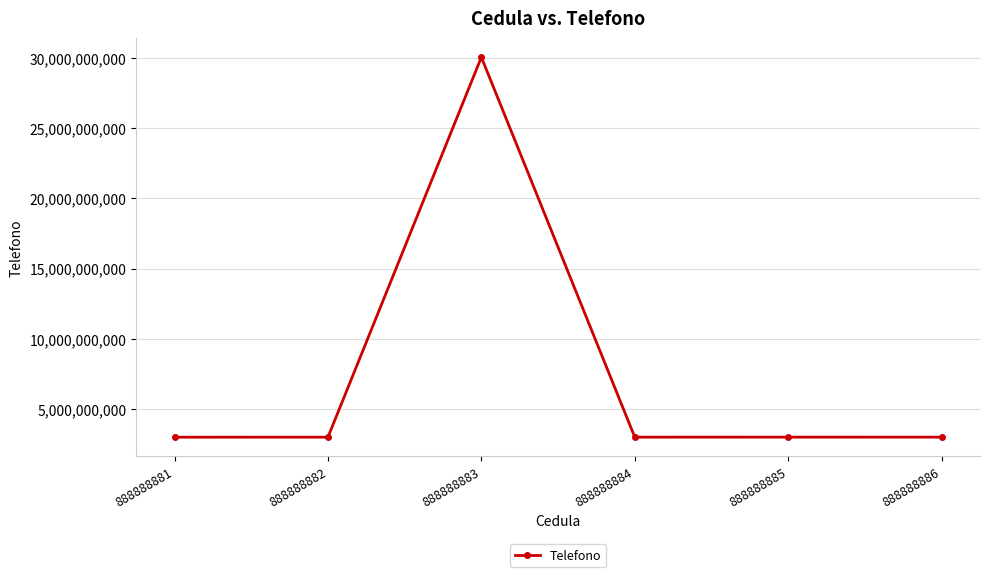

What is the value of the 4th point from the left?

3004444444